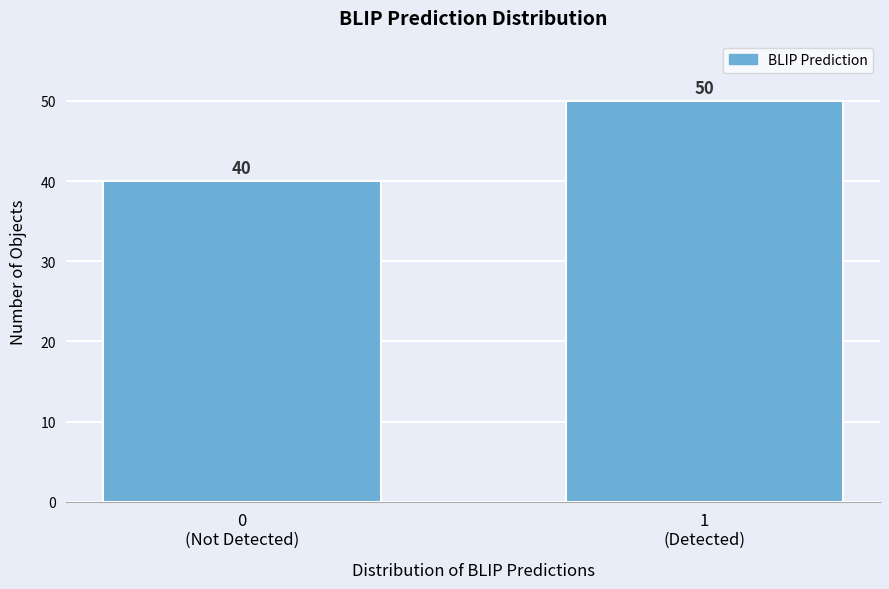

Reading right to left, what are all the values shown in this chart?

50	40